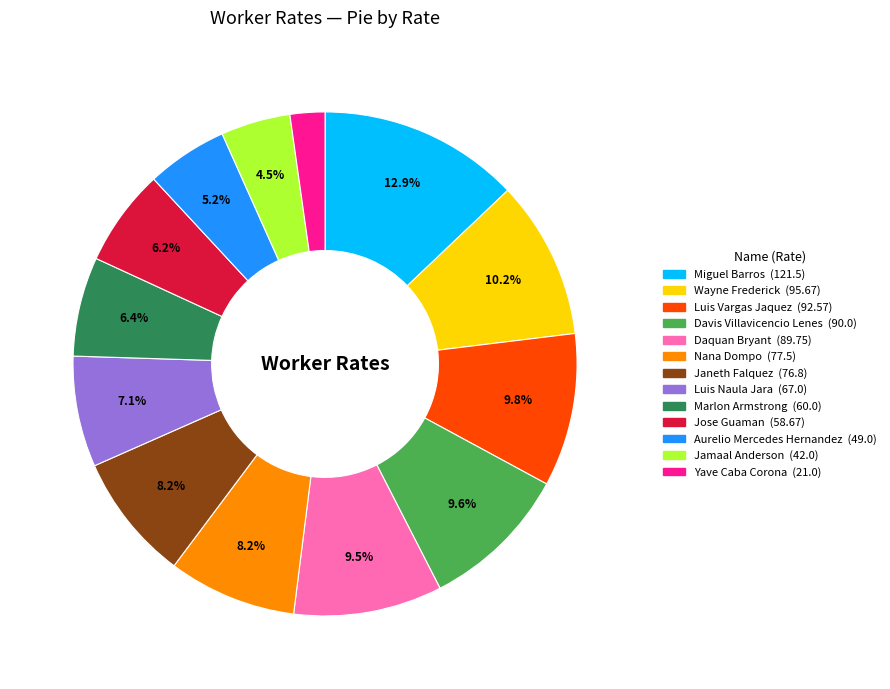

To the nearest percent, what is the average slice percentage?

8%